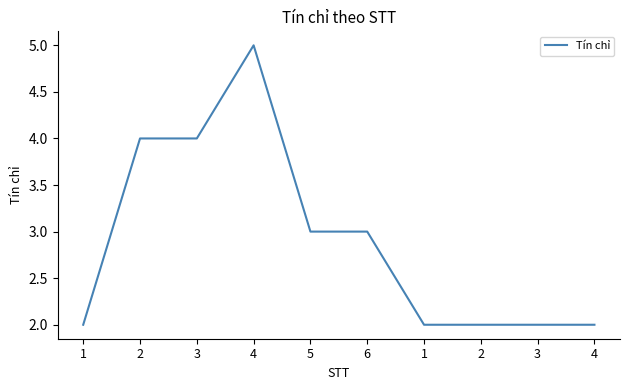

What is the change in value from 6 to 1?

-1